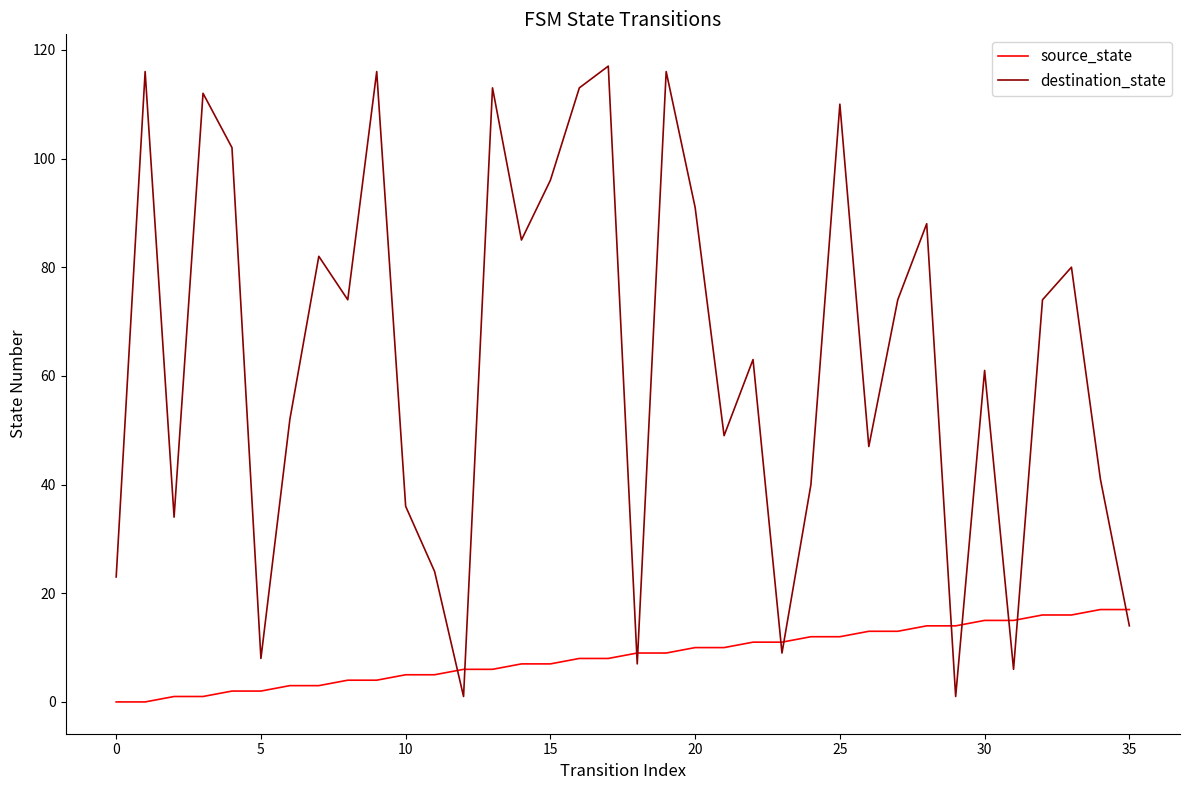

List the series in order of their peak value, lowest first.

source_state, destination_state